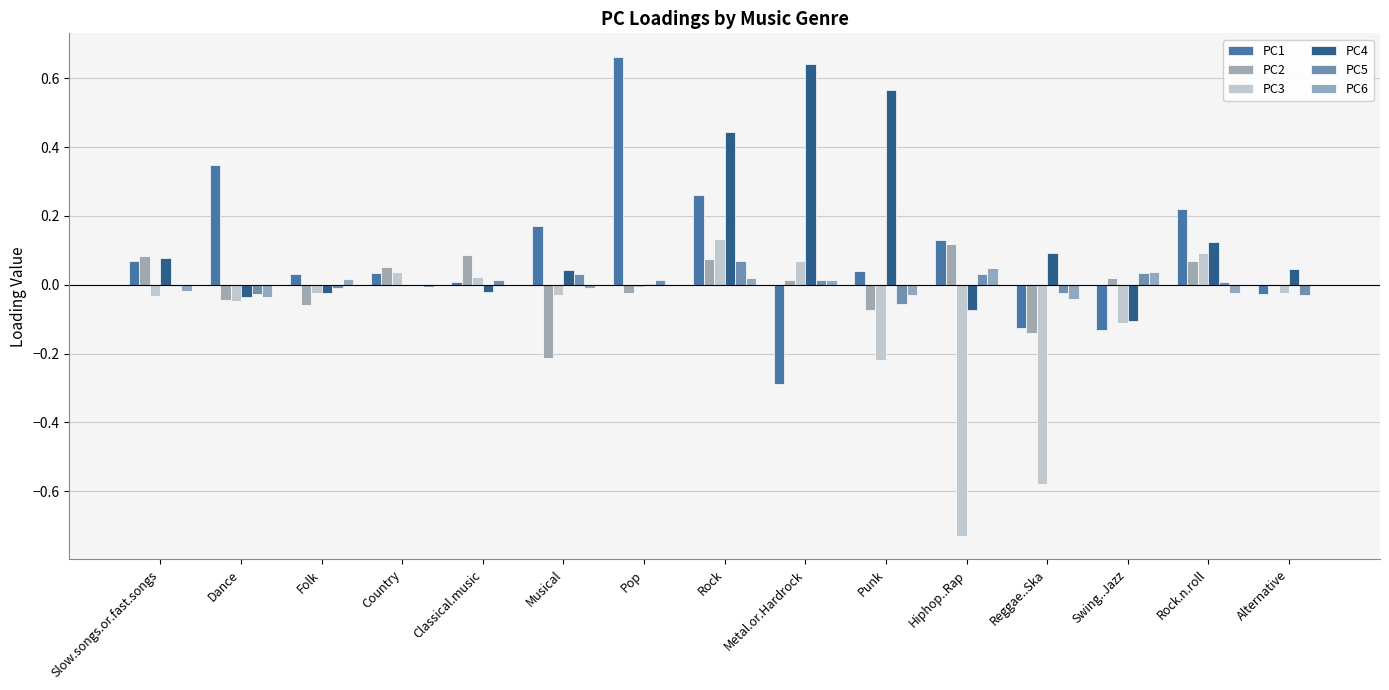

Reading left to right, what are all the values shown in this chart?

PC1: 0.1	0.3	0.0	0.0	0.0	0.2	0.7	0.3	-0.3	0.0	0.1	-0.1	-0.1	0.2	-0.0
PC2: 0.1	-0.0	-0.1	0.1	0.1	-0.2	-0.0	0.1	0.0	-0.1	0.1	-0.1	0.0	0.1	-0.0
PC3: -0.0	-0.0	-0.0	0.0	0.0	-0.0	-0.0	0.1	0.1	-0.2	-0.7	-0.6	-0.1	0.1	-0.0
PC4: 0.1	-0.0	-0.0	0.0	-0.0	0.0	0.0	0.4	0.6	0.6	-0.1	0.1	-0.1	0.1	0.0
PC5: -0.0	-0.0	-0.0	-0.0	0.0	0.0	0.0	0.1	0.0	-0.1	0.0	-0.0	0.0	0.0	-0.0
PC6: -0.0	-0.0	0.0	-0.0	0.0	-0.0	0.0	0.0	0.0	-0.0	0.0	-0.0	0.0	-0.0	0.0